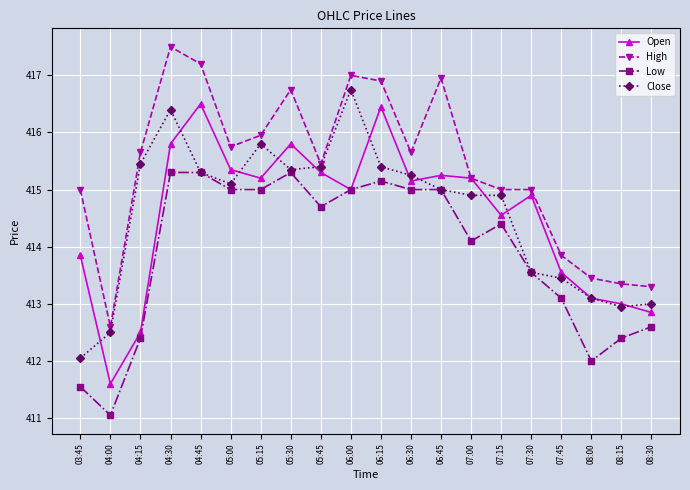

Read the Close value at 03:45.

412.1